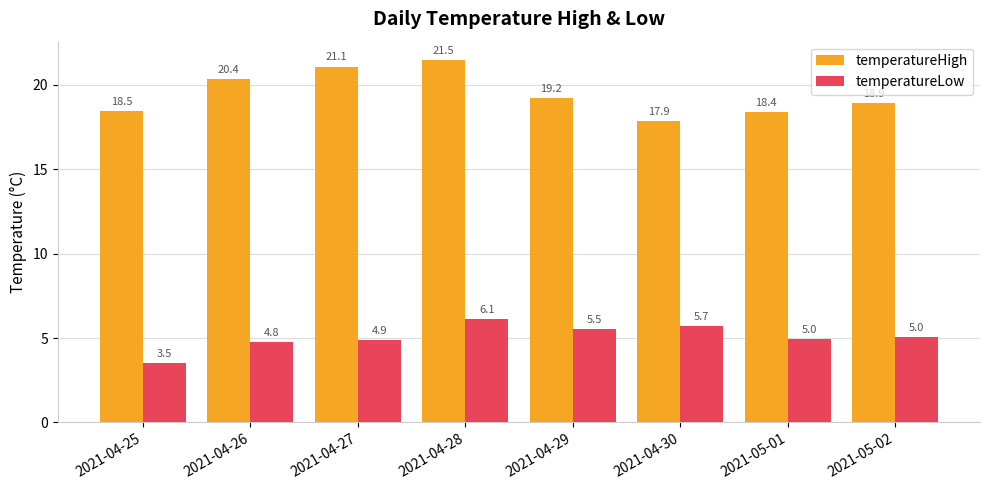

Is it true that temperatureHigh equals 17.9 at 2021-04-30?

True